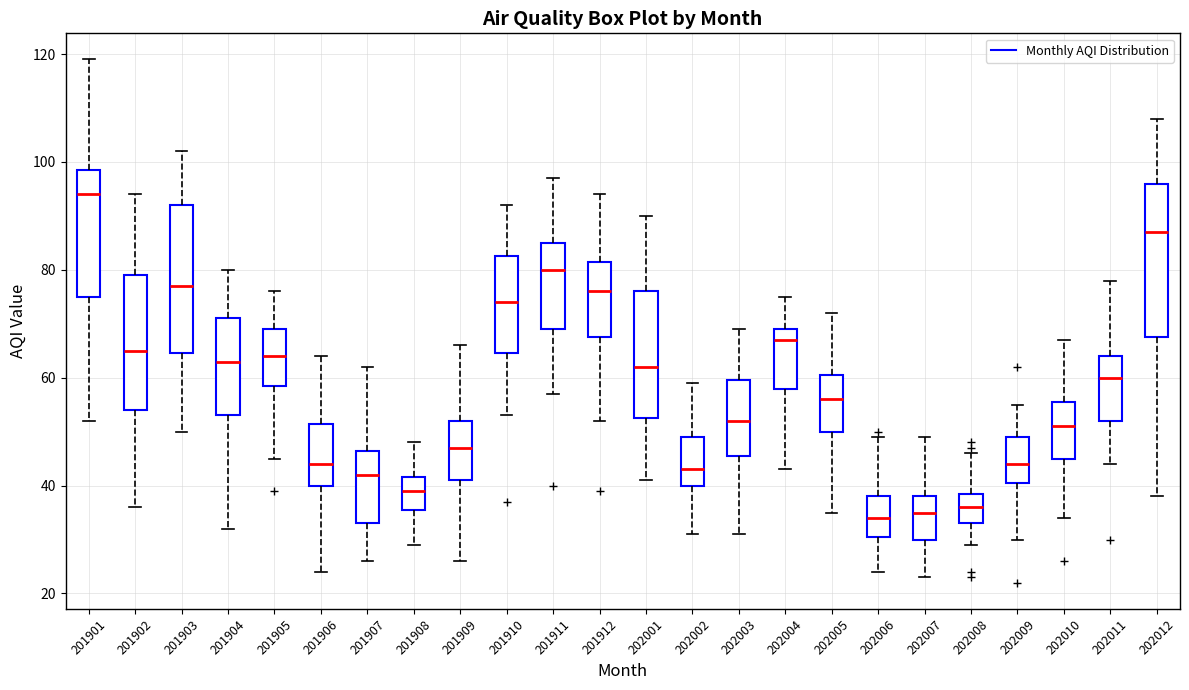

Reading left to right, read every box against the y-axis: the position of its median line, the range the box covers, and the ends of its whiskers. The values are not printed on the chart, so give them approximately, as read against the axis.

201901: median 94, box 76 to 98, whiskers 52 to 120
201902: median 66, box 54 to 80, whiskers 36 to 94
201903: median 78, box 64 to 92, whiskers 50 to 102
201904: median 64, box 54 to 72, whiskers 32 to 80
201905: median 64, box 58 to 70, whiskers 46 to 76
201906: median 44, box 40 to 52, whiskers 24 to 64
201907: median 42, box 34 to 46, whiskers 26 to 62
201908: median 40, box 36 to 42, whiskers 30 to 48
201909: median 48, box 42 to 52, whiskers 26 to 66
201910: median 74, box 64 to 82, whiskers 54 to 92
201911: median 80, box 70 to 86, whiskers 58 to 98
201912: median 76, box 68 to 82, whiskers 52 to 94
202001: median 62, box 52 to 76, whiskers 42 to 90
202002: median 44, box 40 to 50, whiskers 32 to 60
202003: median 52, box 46 to 60, whiskers 32 to 70
202004: median 68, box 58 to 70, whiskers 44 to 76
202005: median 56, box 50 to 60, whiskers 36 to 72
202006: median 34, box 30 to 38, whiskers 24 to 50
202007: median 36, box 30 to 38, whiskers 24 to 50
202008: median 36, box 34 to 38, whiskers 30 to 46
202009: median 44, box 40 to 50, whiskers 30 to 56
202010: median 52, box 46 to 56, whiskers 34 to 68
202011: median 60, box 52 to 64, whiskers 44 to 78
202012: median 88, box 68 to 96, whiskers 38 to 108